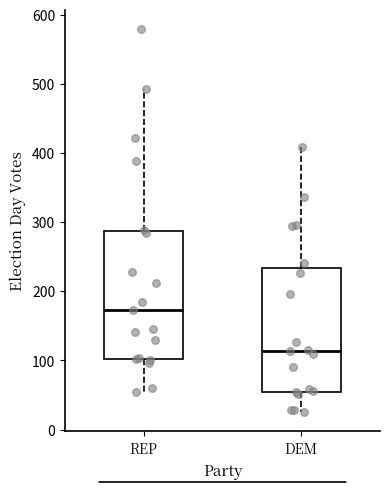

Reading left to right, read every box against the y-axis: the position of its median line, the range the box covers, and the ends of its whiskers. The values are not printed on the chart, so give them approximately, as read against the axis.

REP: median 170, box 100 to 290, whiskers 50 to 490
DEM: median 110, box 60 to 230, whiskers 30 to 410